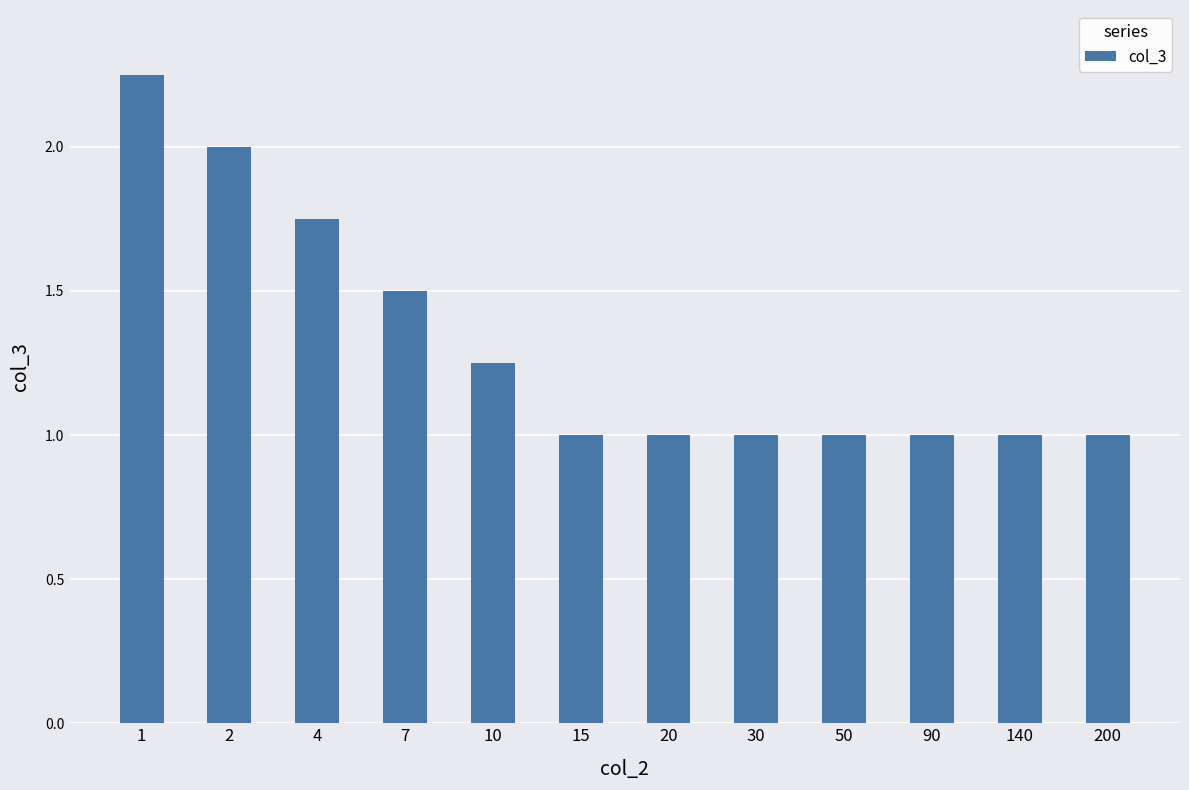

The chart shows a value of 3.4 at 2. True or false?

False